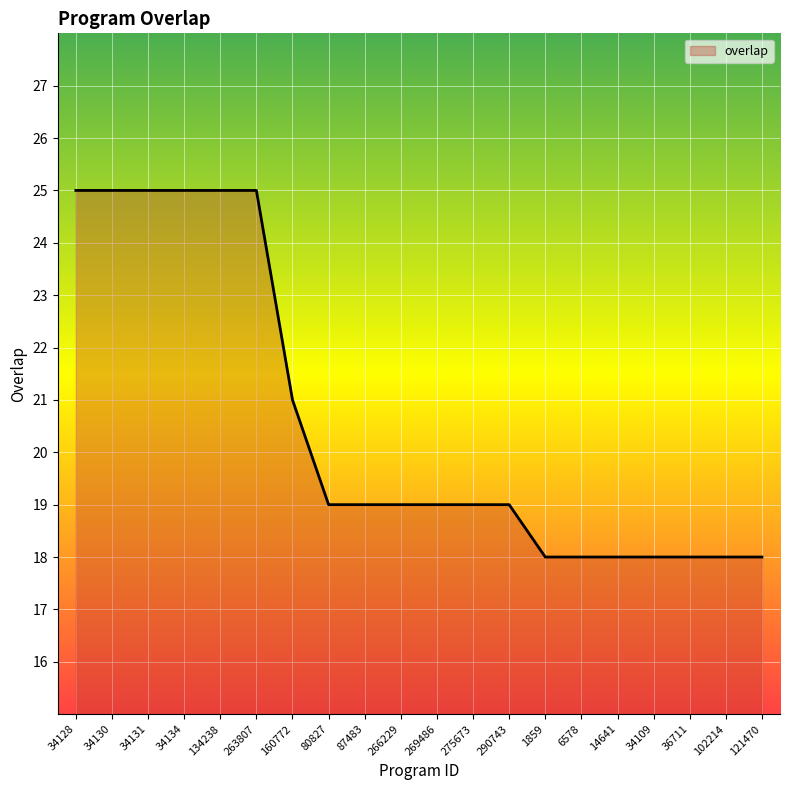

Which has a higher value, 36711 or 275673?

275673